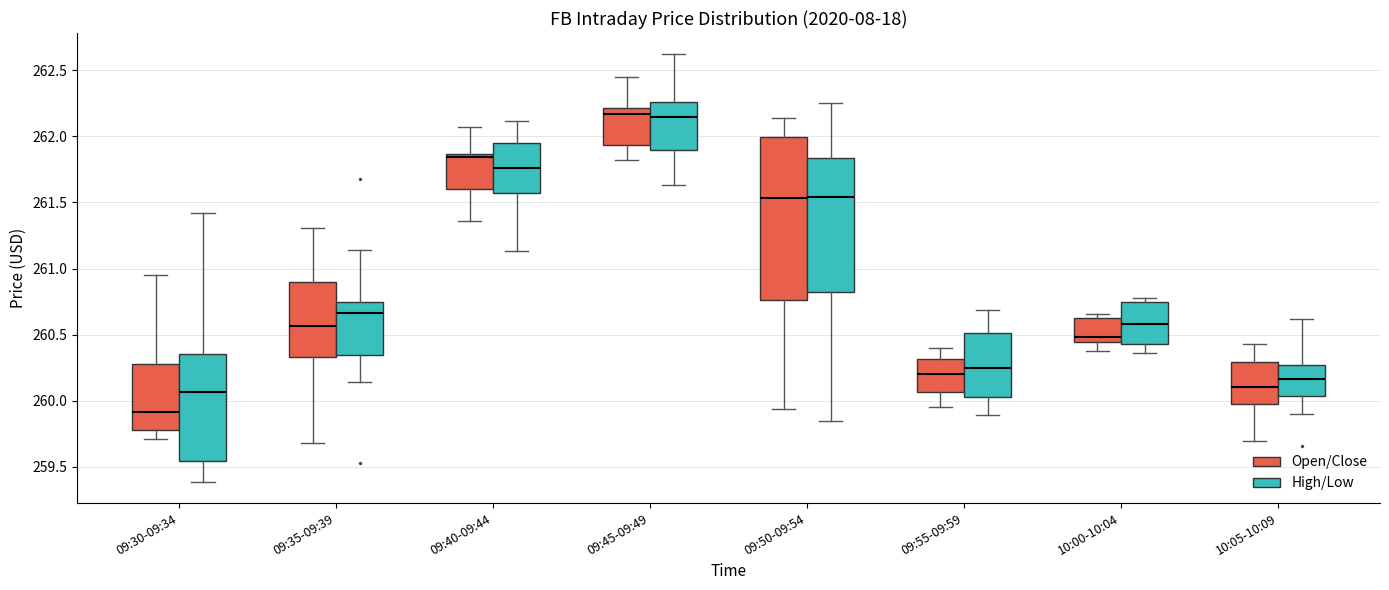

Where is the upper edge of the box for 09:40-09:44 (High/Low) on the y-axis? The values are not printed on the chart, so give them approximately, as read against the axis.

261.95